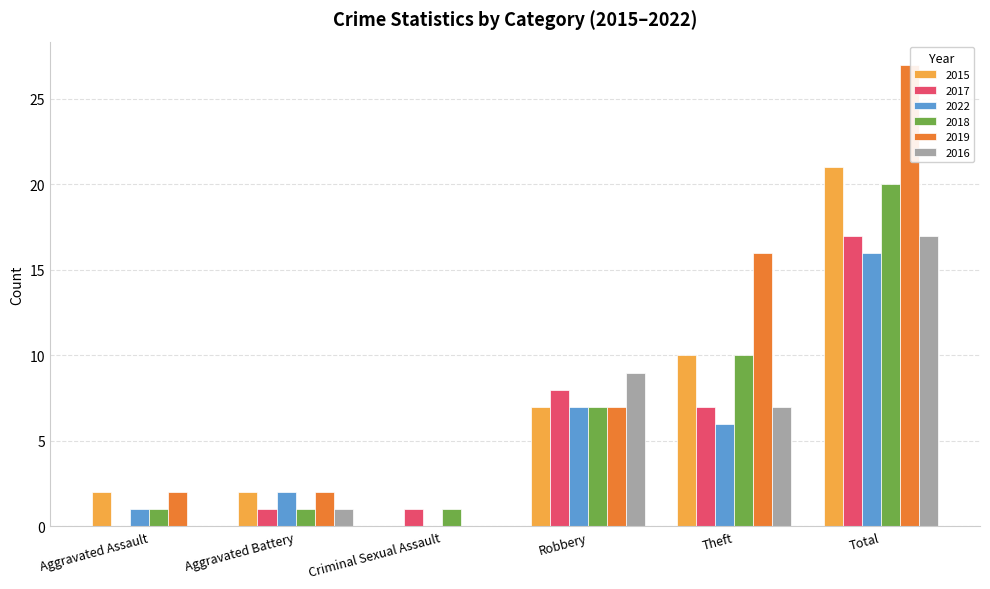

Which series has the largest total across all categories?

2019